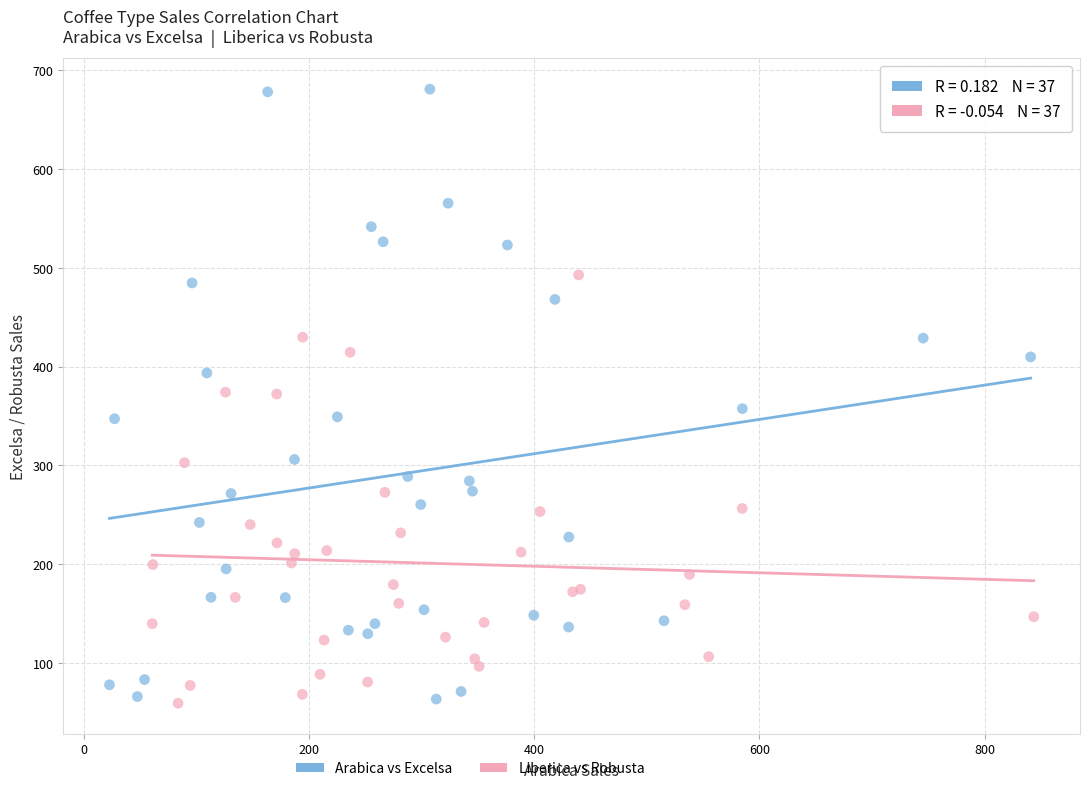

Which series has the widest spread of Y values?

Arabica vs Excelsa